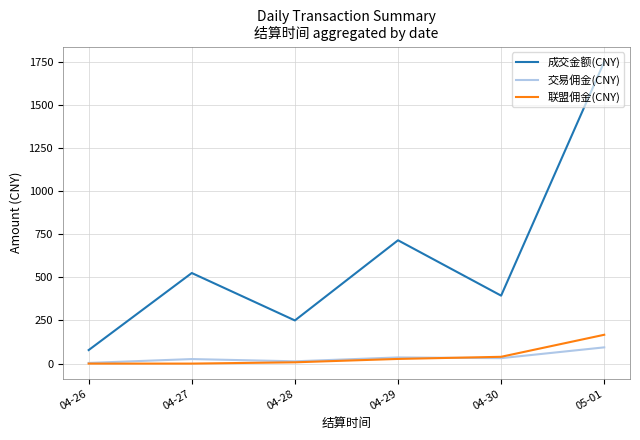

True or false: 成交金额(CNY) and 交易佣金(CNY) cross at least once.

False